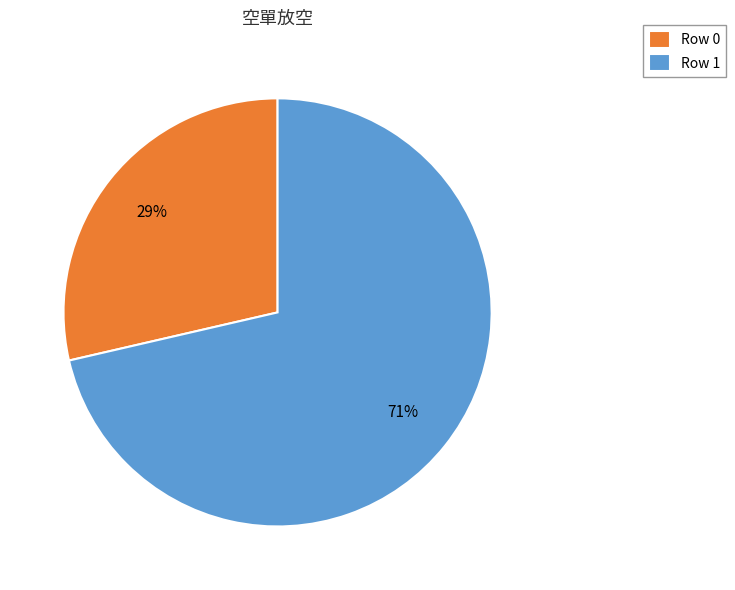

Which category has the smallest portion of the pie?

Row 0